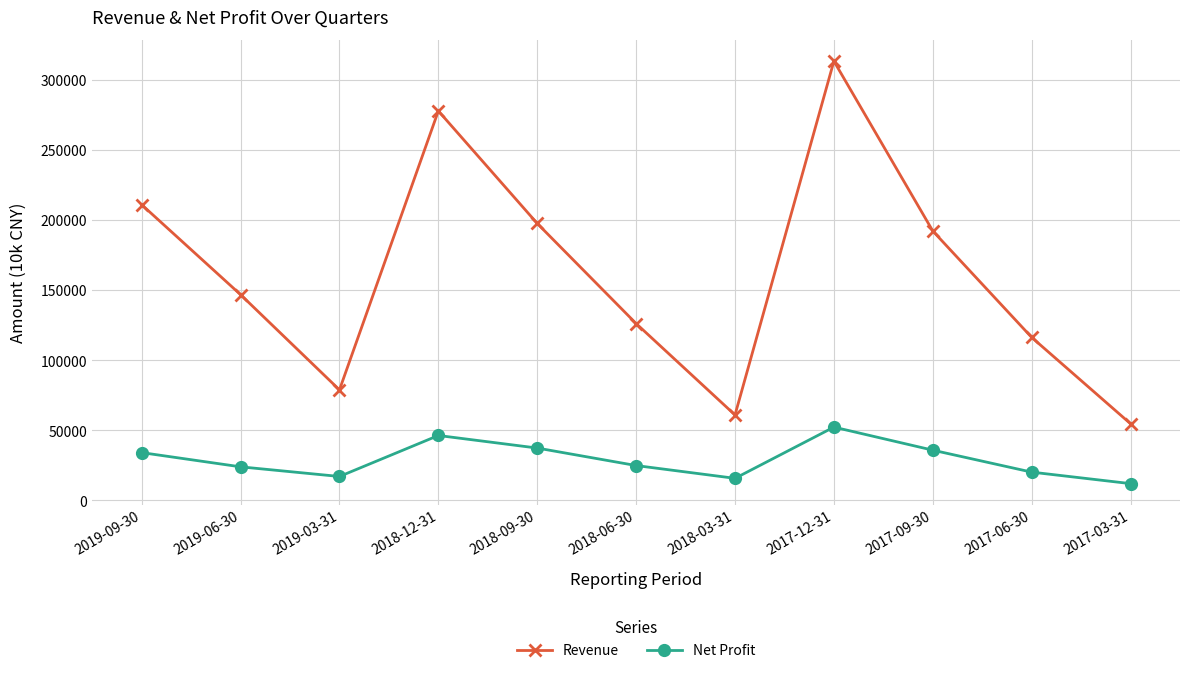

How many values in the Revenue series are below 146913?

5